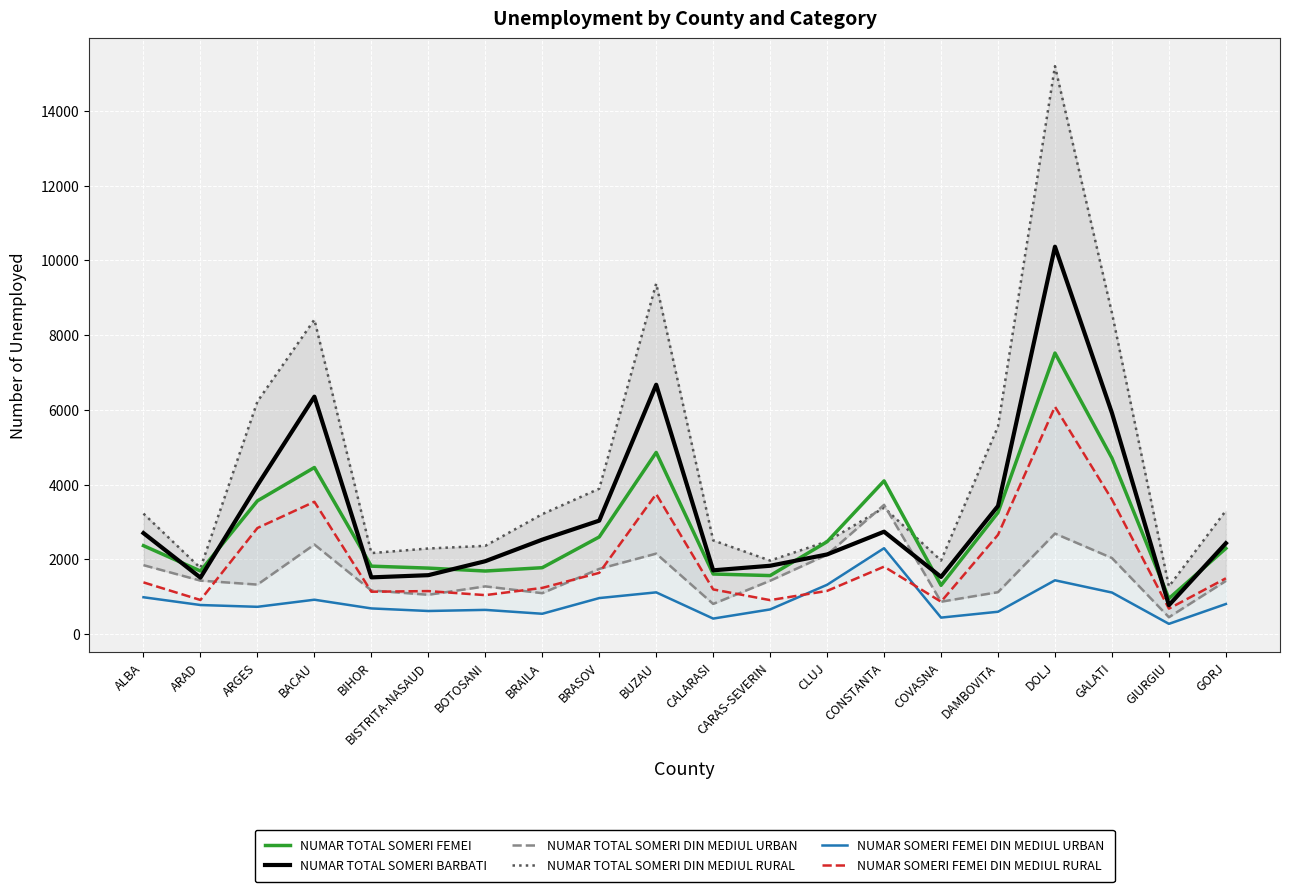

The value of NUMAR SOMERI FEMEI DIN MEDIUL RURAL at GIURGIU is 933. True or false?

False